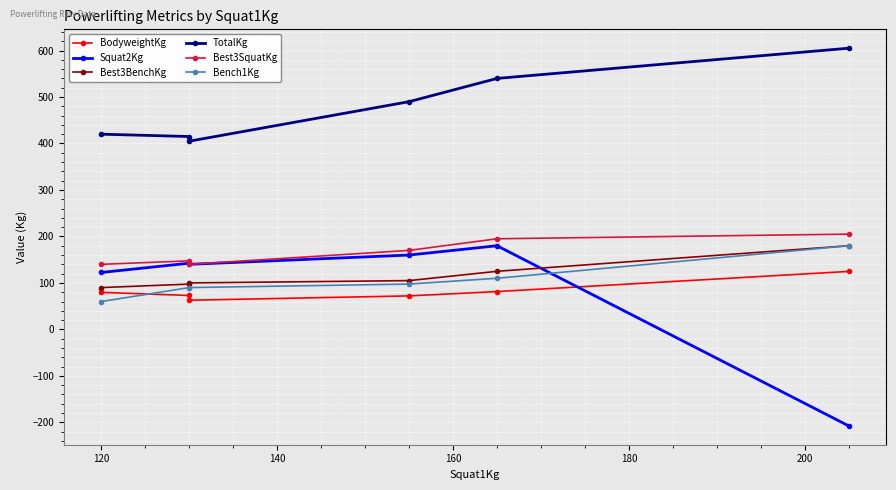

Rank the series by their maximum value, from lowest to highest.

BodyweightKg, Squat2Kg, Best3BenchKg, Bench1Kg, Best3SquatKg, TotalKg